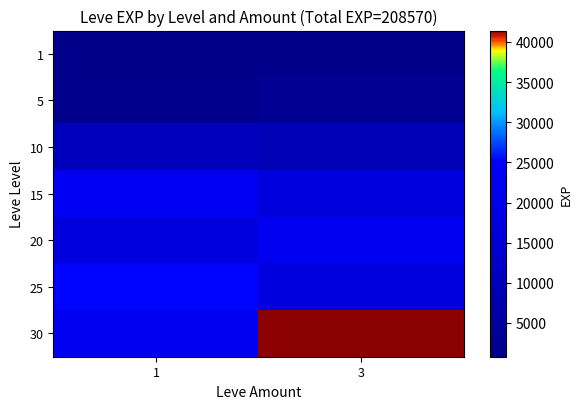

Reading left to right, extract all data points from this chart.

1: 1=800	3=800
5: 1=1420	3=2490
10: 1=9990	3=8930
15: 1=22790	3=16920
20: 1=17120	3=21600
25: 1=25250	3=17310
30: 1=21740	3=41410